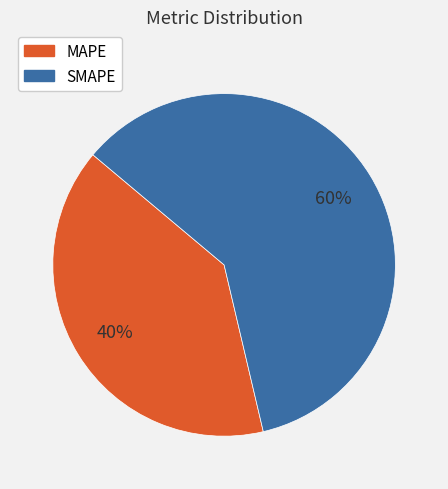

Rank the categories by value from lowest to highest.

MAPE, SMAPE